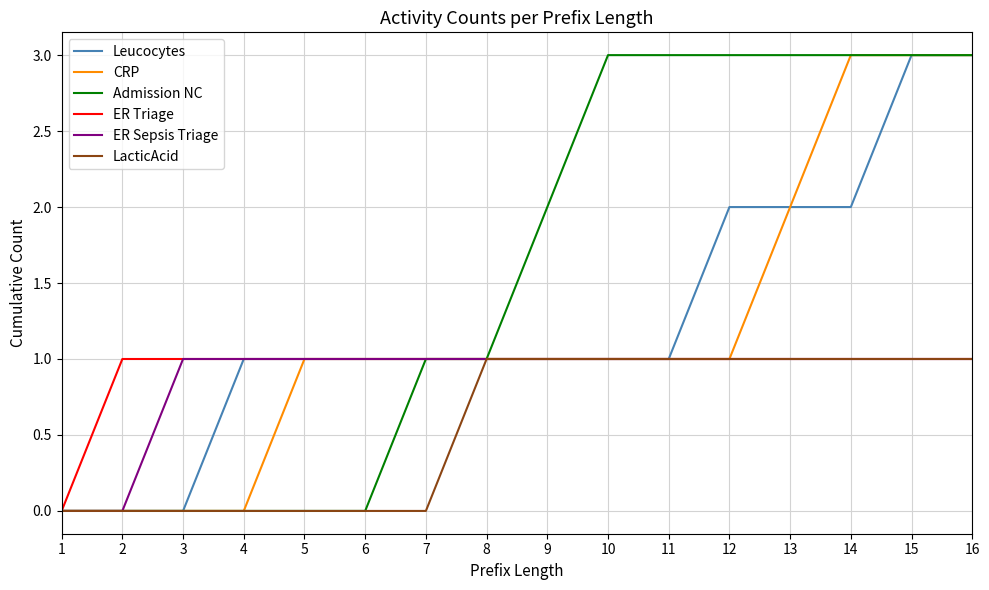

Reading left to right, what are all the values shown in this chart?

Leucocytes: 1=0	2=0	3=0	4=1	5=1	6=1	7=1	8=1	9=1	10=1	11=1	12=2	13=2	14=2	15=3	16=3
CRP: 1=0	2=0	3=0	4=0	5=1	6=1	7=1	8=1	9=1	10=1	11=1	12=1	13=2	14=3	15=3	16=3
Admission NC: 1=0	2=0	3=0	4=0	5=0	6=0	7=1	8=1	9=2	10=3	11=3	12=3	13=3	14=3	15=3	16=3
ER Triage: 1=0	2=1	3=1	4=1	5=1	6=1	7=1	8=1	9=1	10=1	11=1	12=1	13=1	14=1	15=1	16=1
ER Sepsis Triage: 1=0	2=0	3=1	4=1	5=1	6=1	7=1	8=1	9=1	10=1	11=1	12=1	13=1	14=1	15=1	16=1
LacticAcid: 1=0	2=0	3=0	4=0	5=0	6=0	7=0	8=1	9=1	10=1	11=1	12=1	13=1	14=1	15=1	16=1